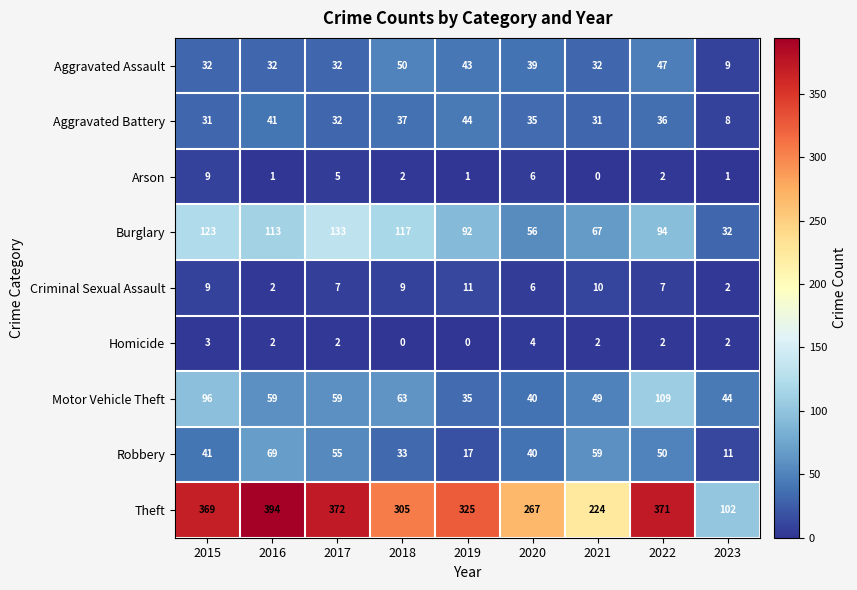

At how many categories does at least one series exceed 218?

8